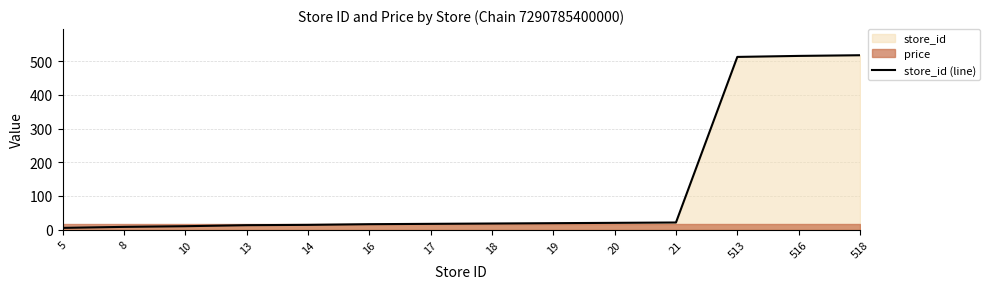

What is the change in value from 10 to 16?

+6